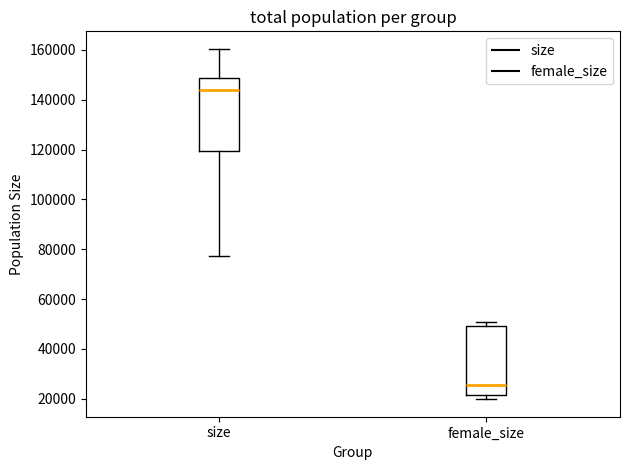

Where is the lower edge of the box for female_size on the y-axis? The values are not printed on the chart, so give them approximately, as read against the axis.

22000